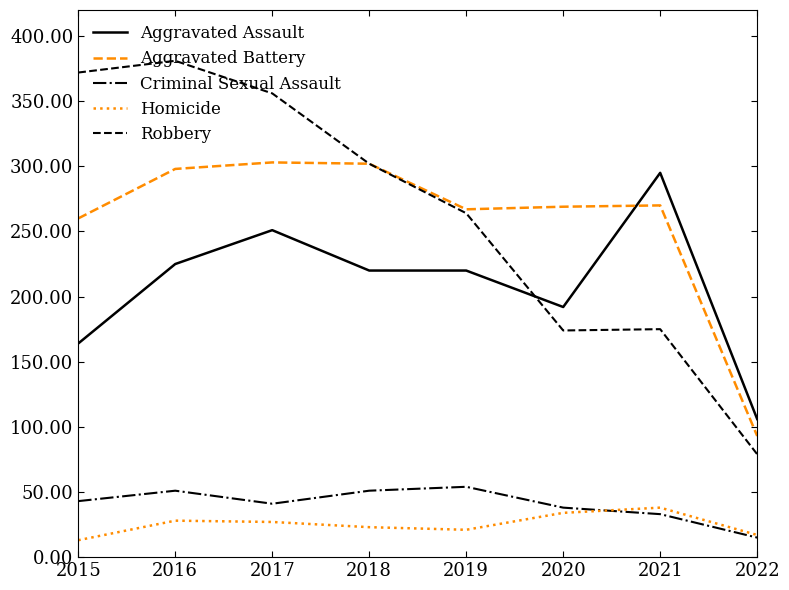

What is the total value across all series at 2021?

811